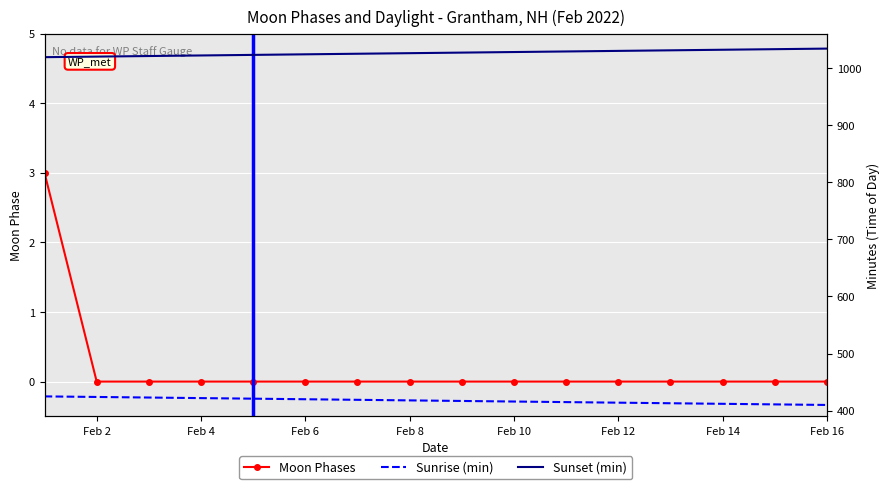

What is the difference between the maximum and minimum values in the Moon Phases series?

3